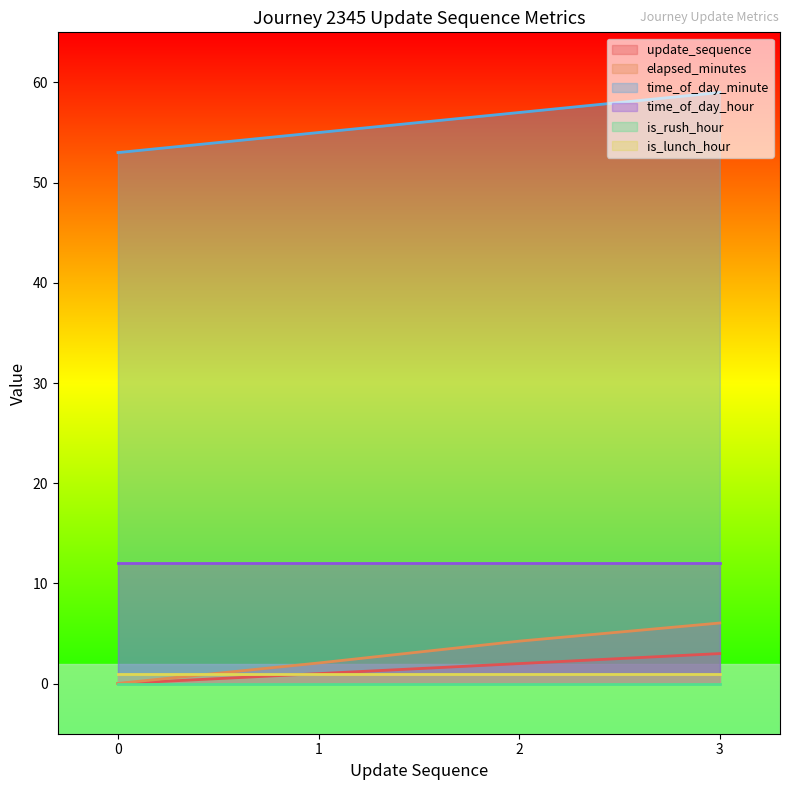

How many values in the time_of_day_minute series are below 57?

2